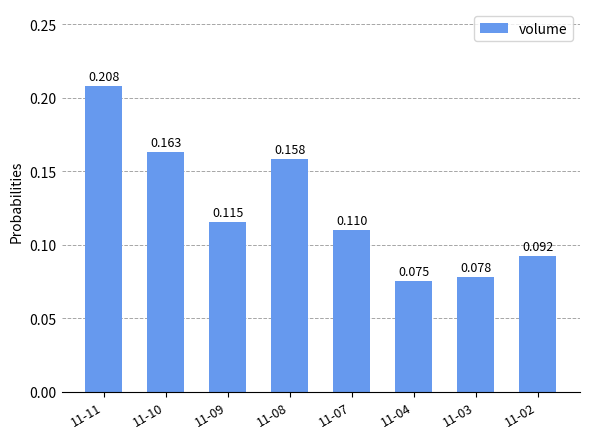

How many bars are there in total?

8